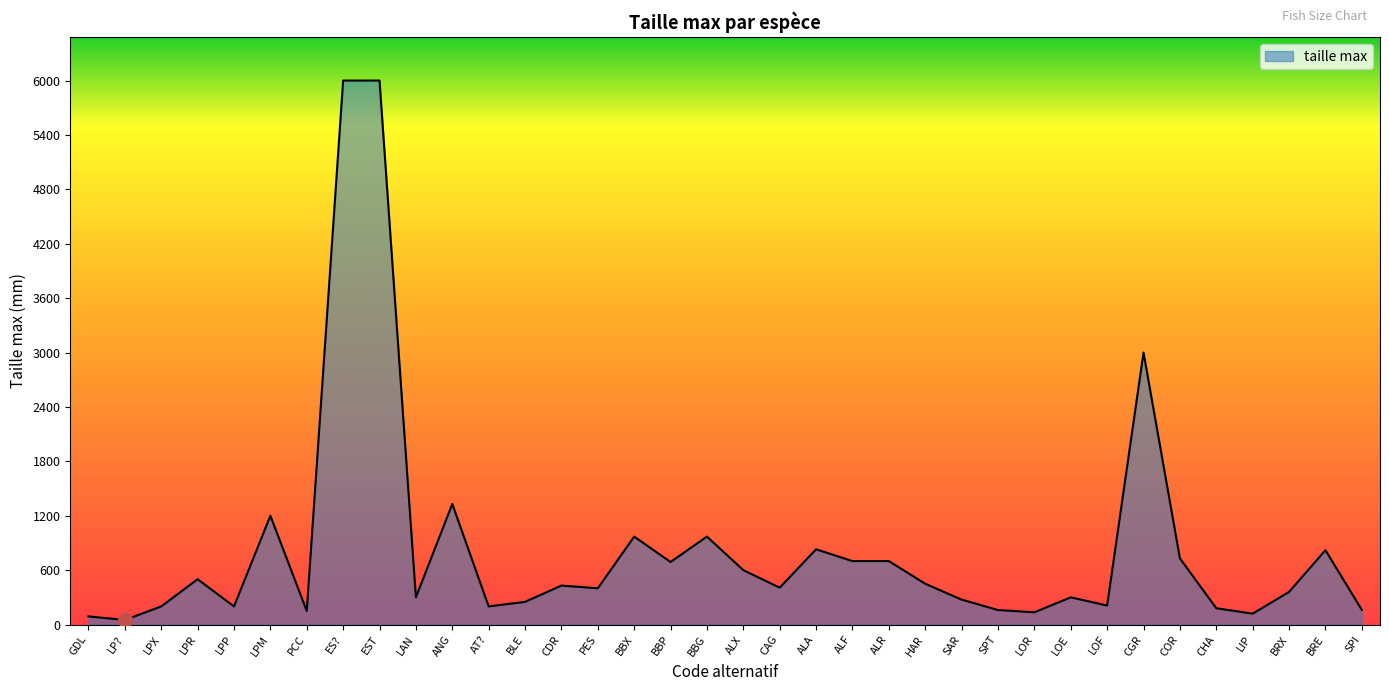

Where is the first local maximum?

LPR